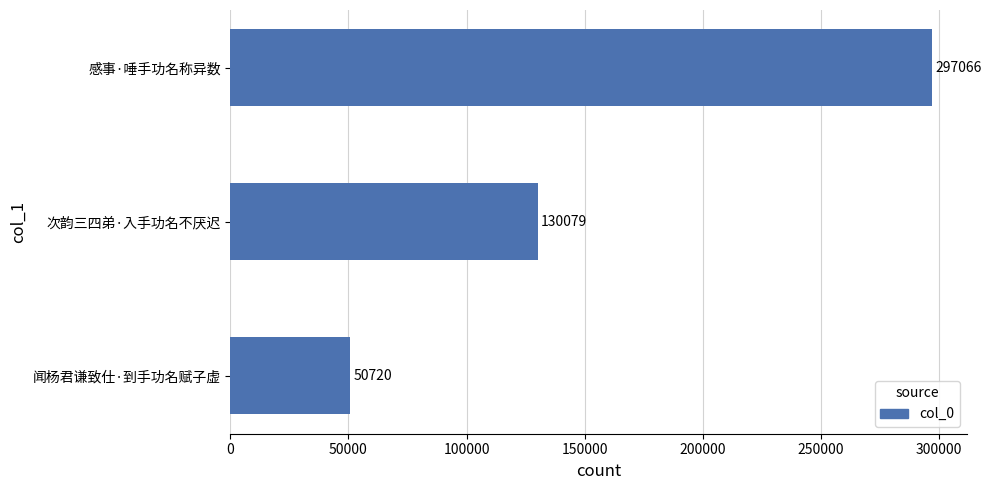

Reading bottom to top, transcribe all the data shown in this chart.

闻杨君谦致仕·到手功名赋子虚=50720	次韵三四弟·入手功名不厌迟=130079	感事·唾手功名称异数=297066